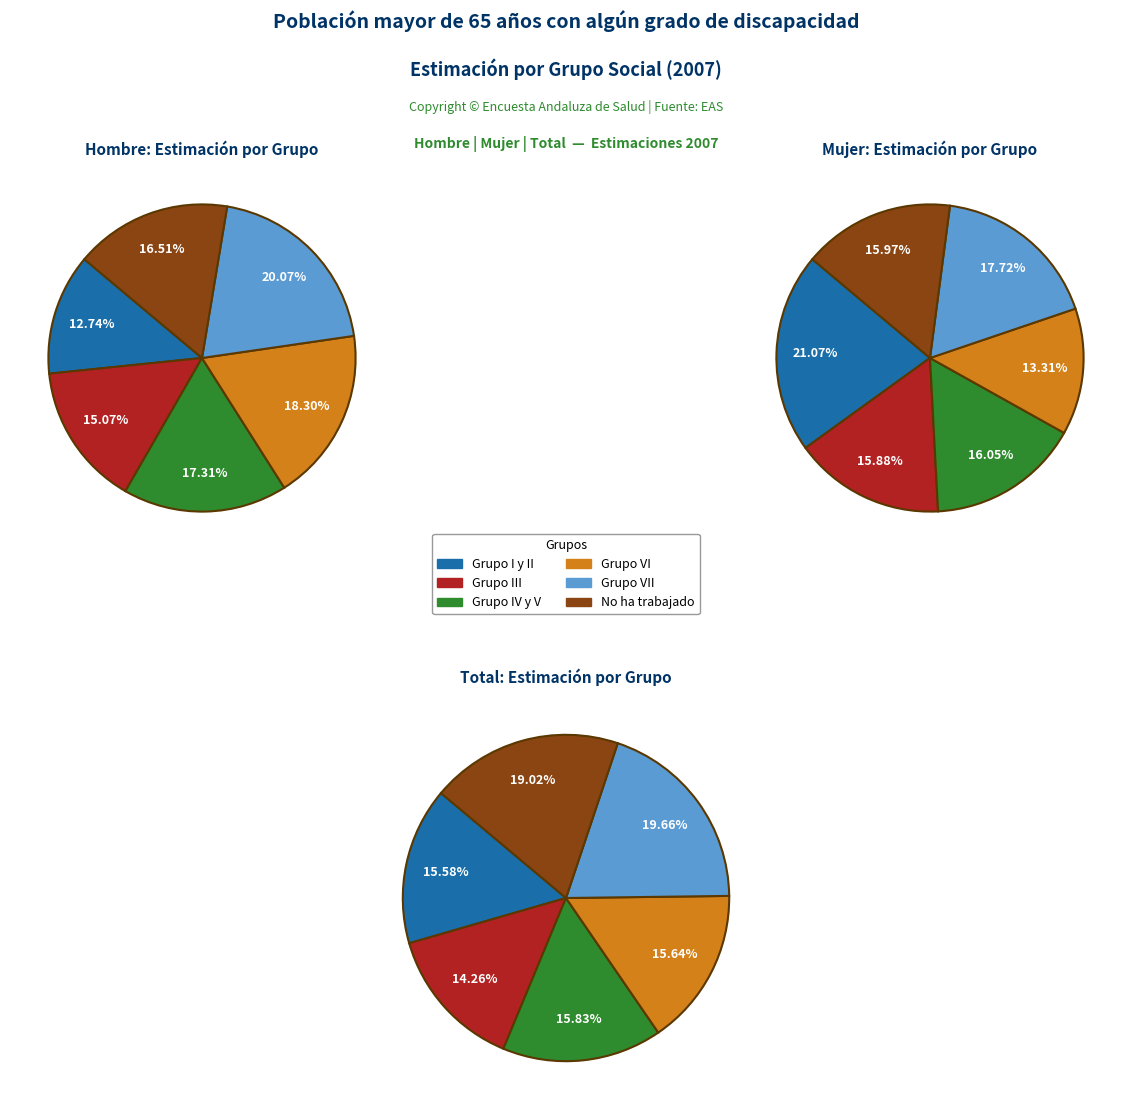

Which has a higher value, Grupo IV y V or Total?

Total